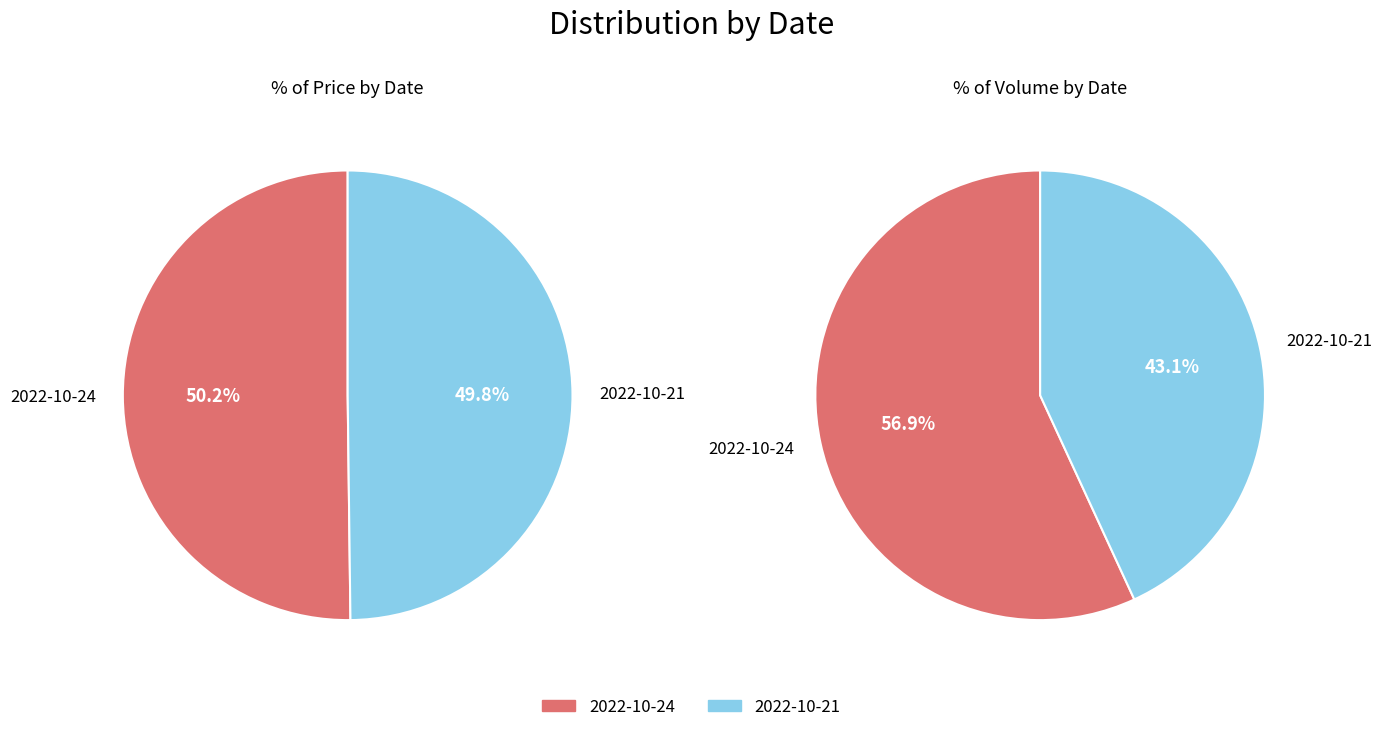

How many slices are in this pie chart?

2